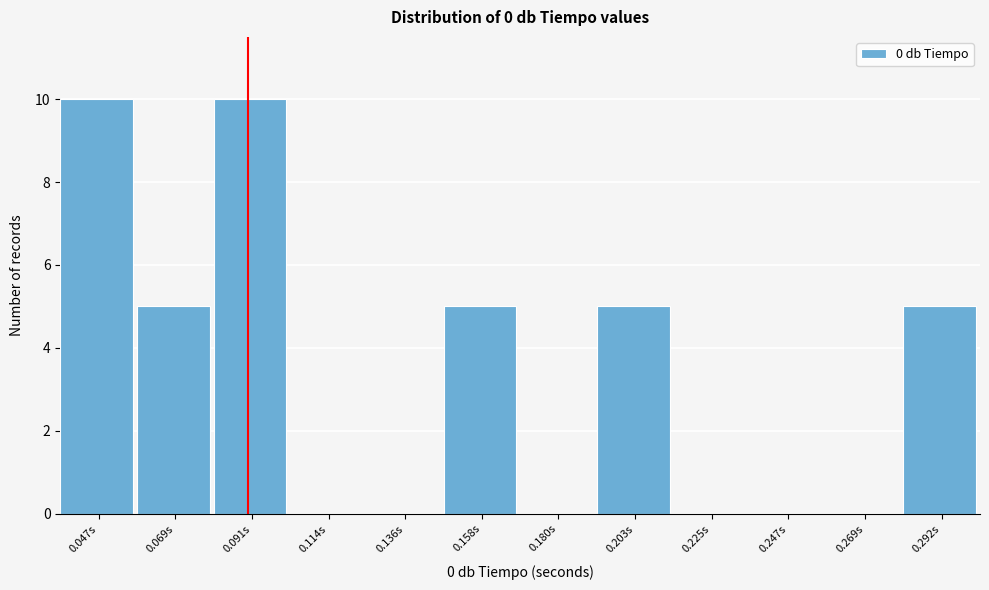

How tall is the bar that spans 0.080 to 0.105 on the x-axis? Neither the bar edges nor the heights are printed on the chart, so give them approximately, as read against the axes.

10